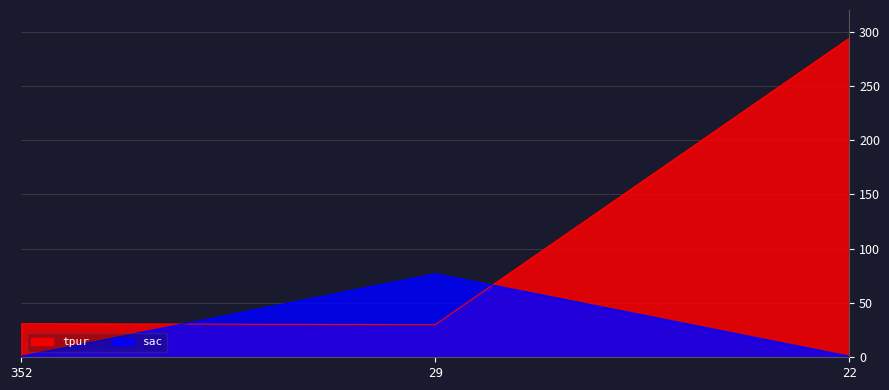

What is the value of the tpur point at the 1st from the left?

31